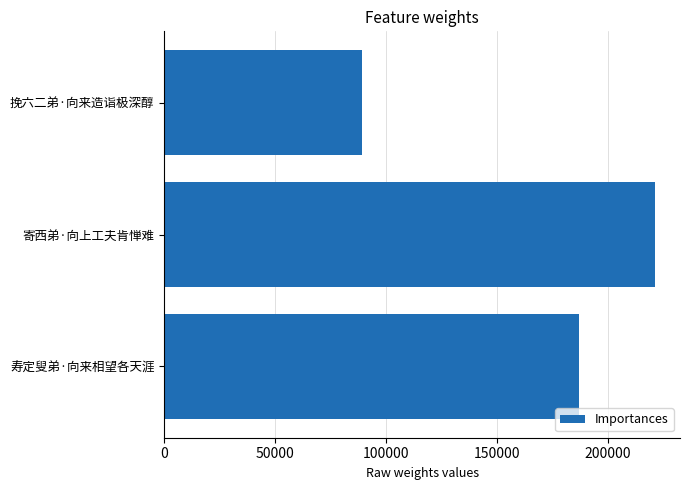

How many values are between 89309 and 221476?

3